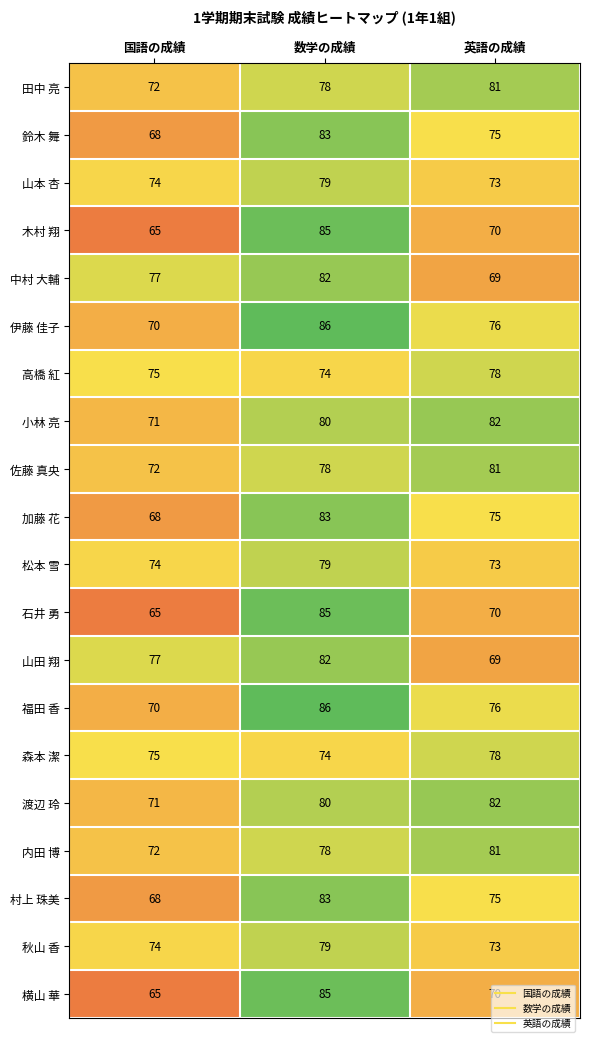

Is the value of 山本 杏 at 英語の成績 greater than the value of 村上 珠美 at 国語の成績?

Yes